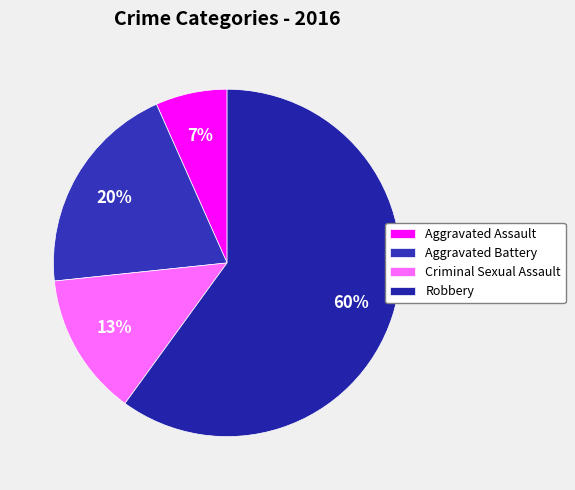

How many segments does this pie chart have?

4